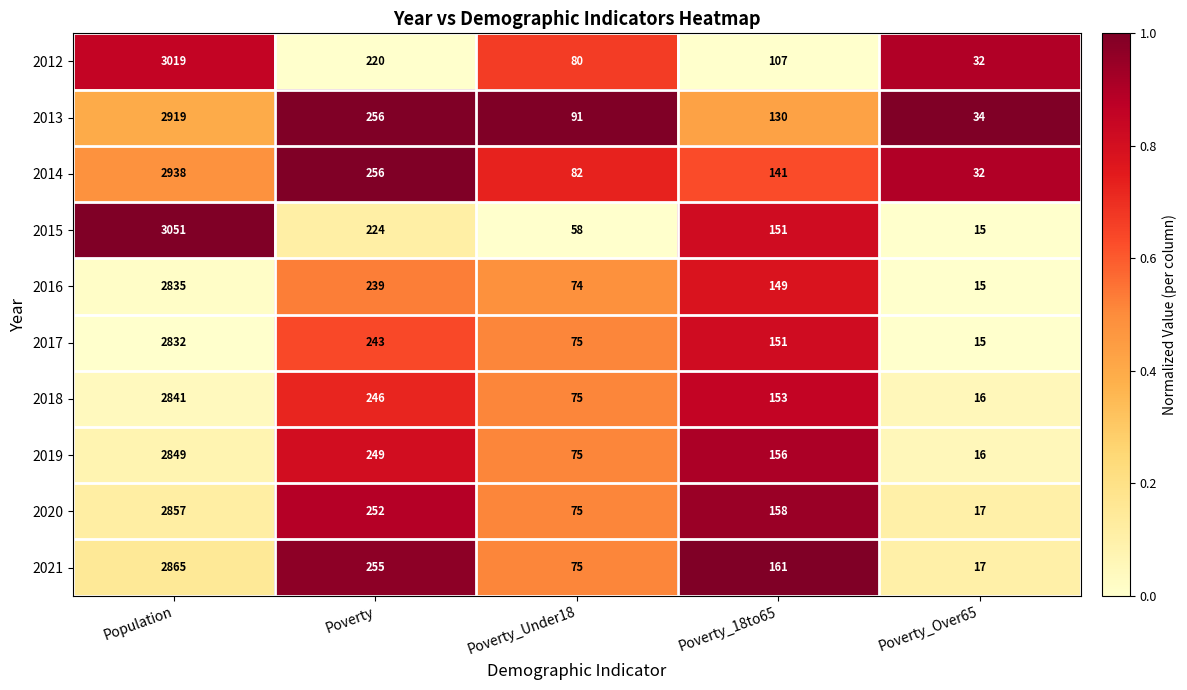

Is the value of 2014 at Poverty_18to65 greater than the value of 2012 at Poverty_Under18?

Yes